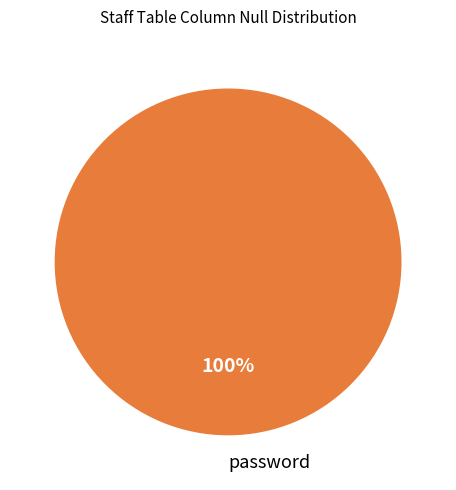

To the nearest percent, what portion does password represent?

100%